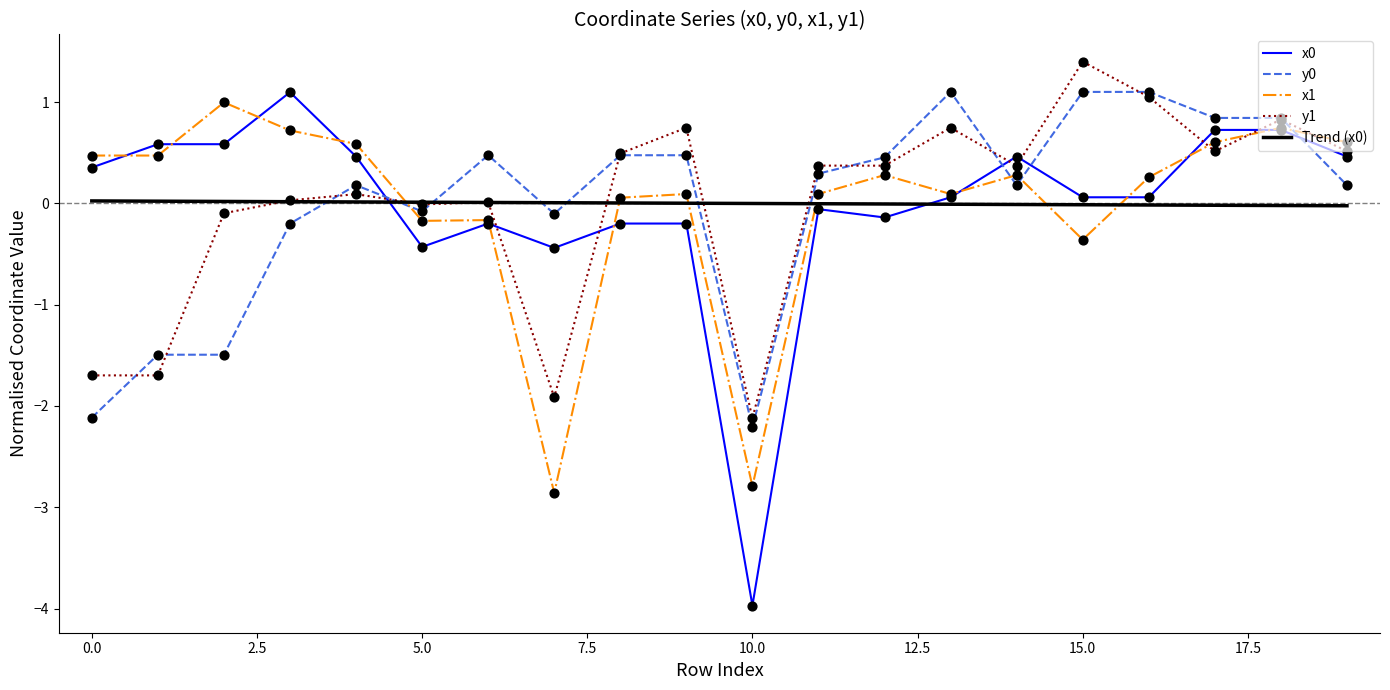

What are all the series names shown in the legend?

x0, y0, x1, y1